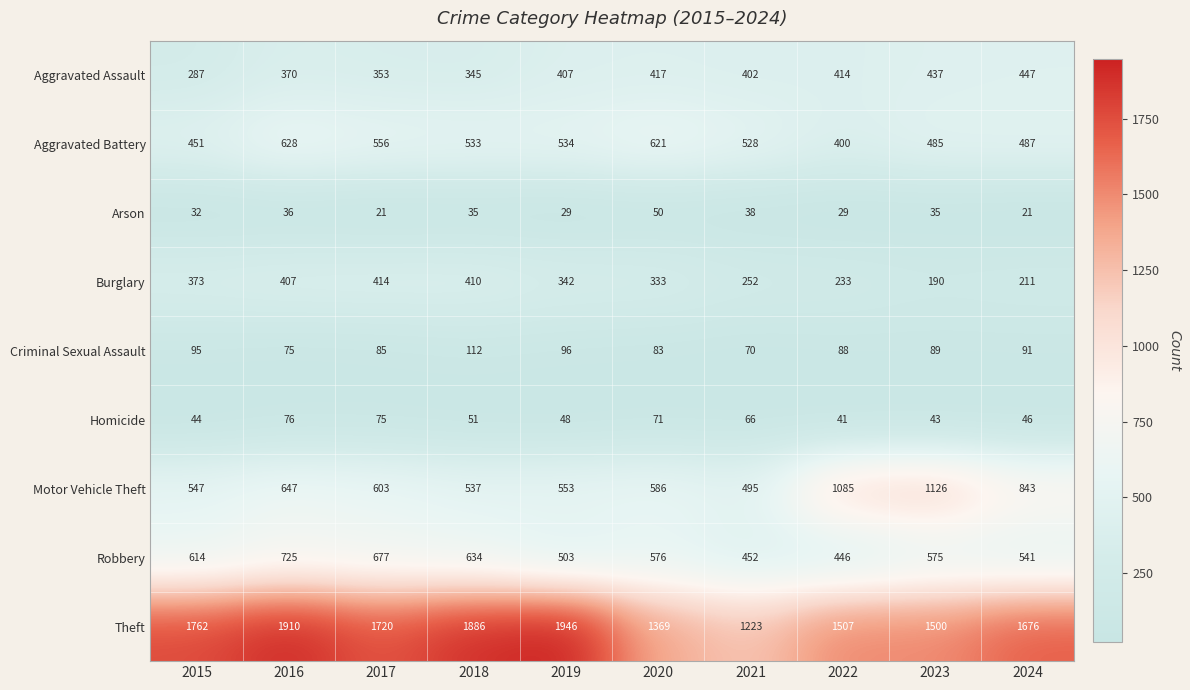

Which series changed the most between 2017 and 2021?

Theft